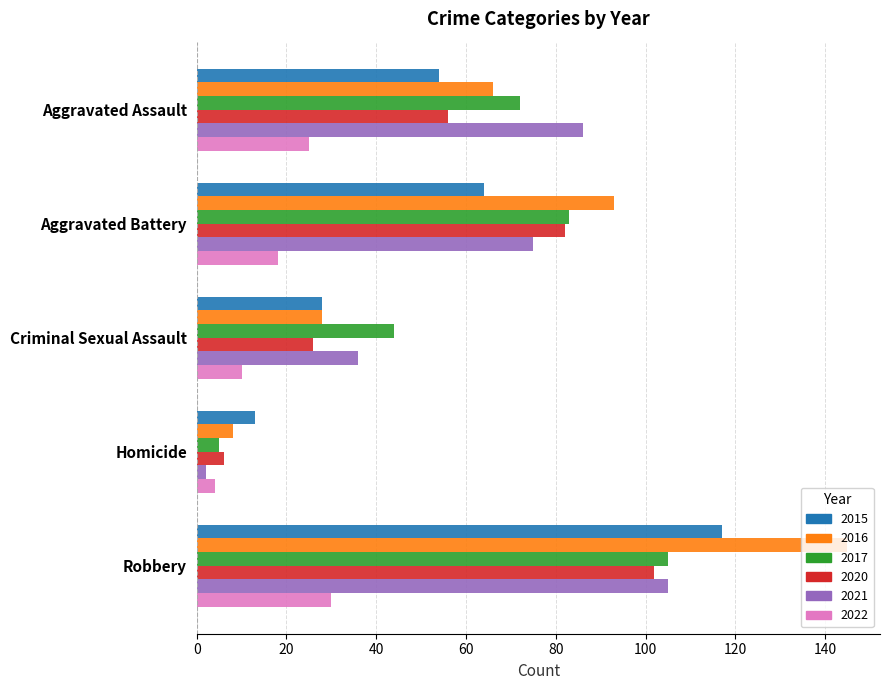

What is the approximate value of 2017 at Robbery, to the nearest 50?

100